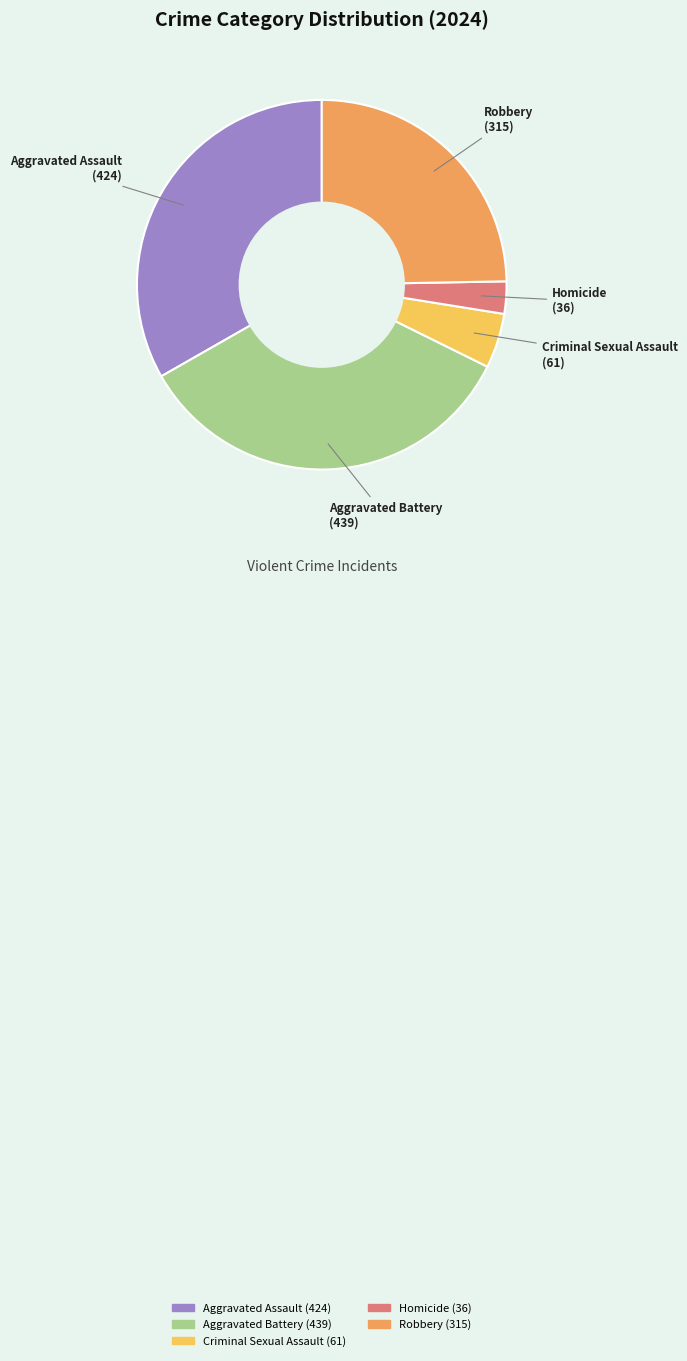

Approximately how many times larger is the value at Aggravated Assault compared to Homicide?

11.8